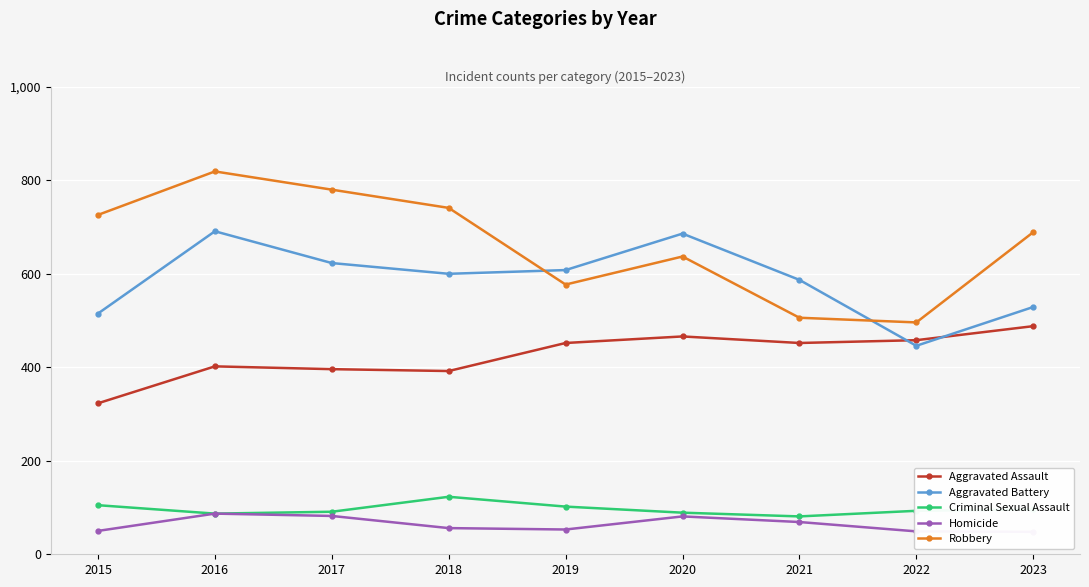

What is the value of the Aggravated Assault point at the 1st from the left?

323